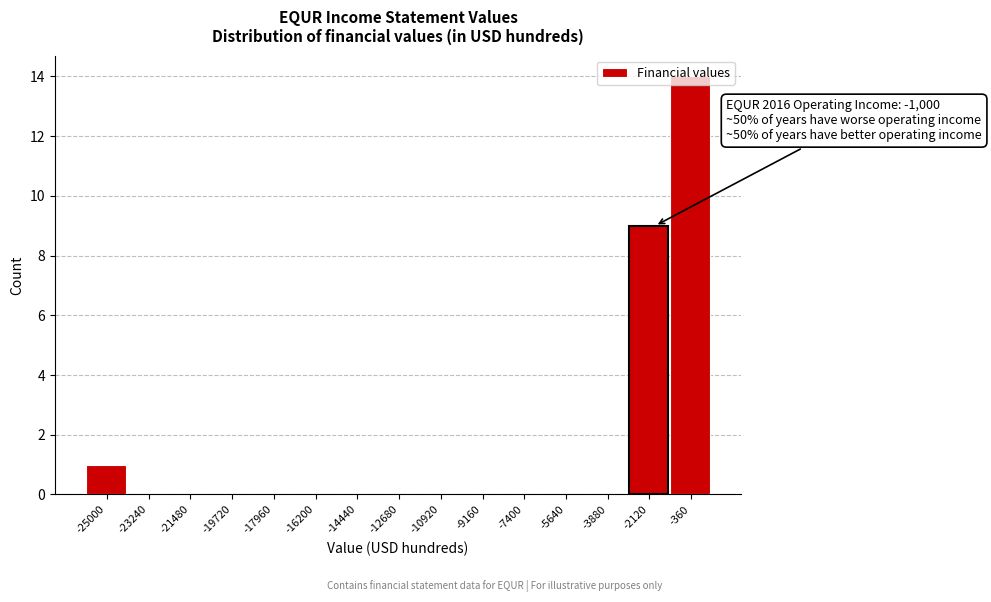

At which label is the value closest to 7?

-2120